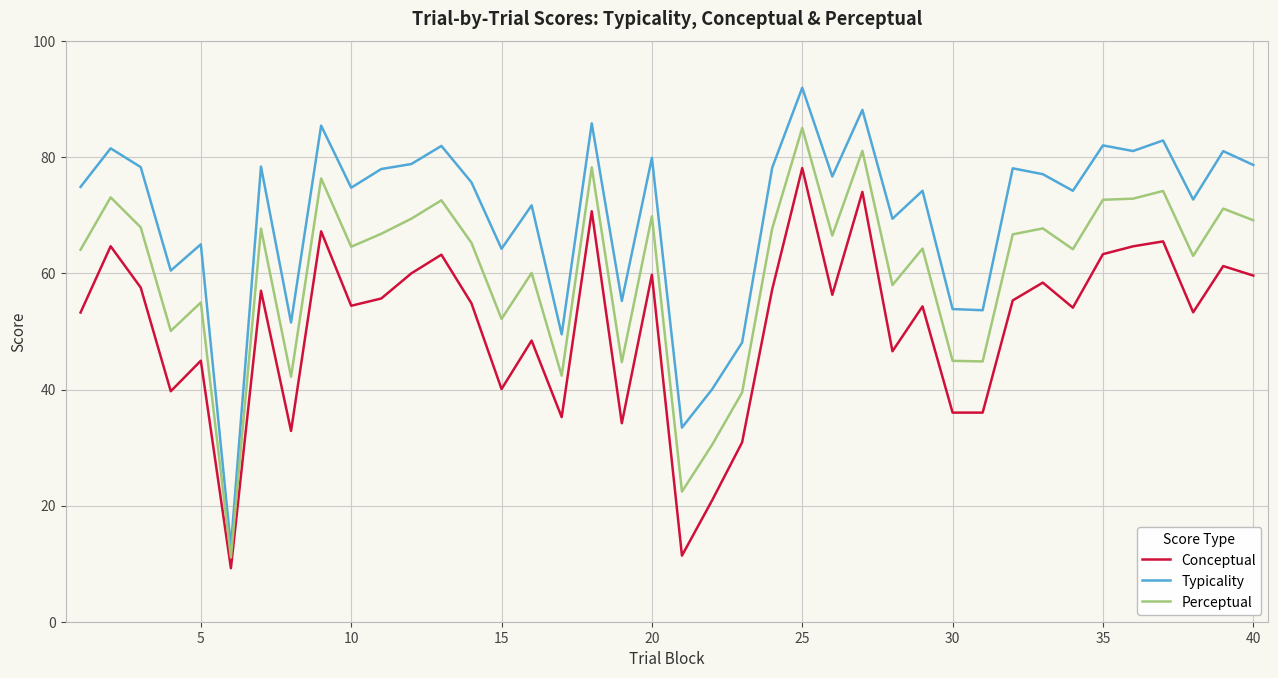

True or false: Conceptual and Typicality cross at least once.

False